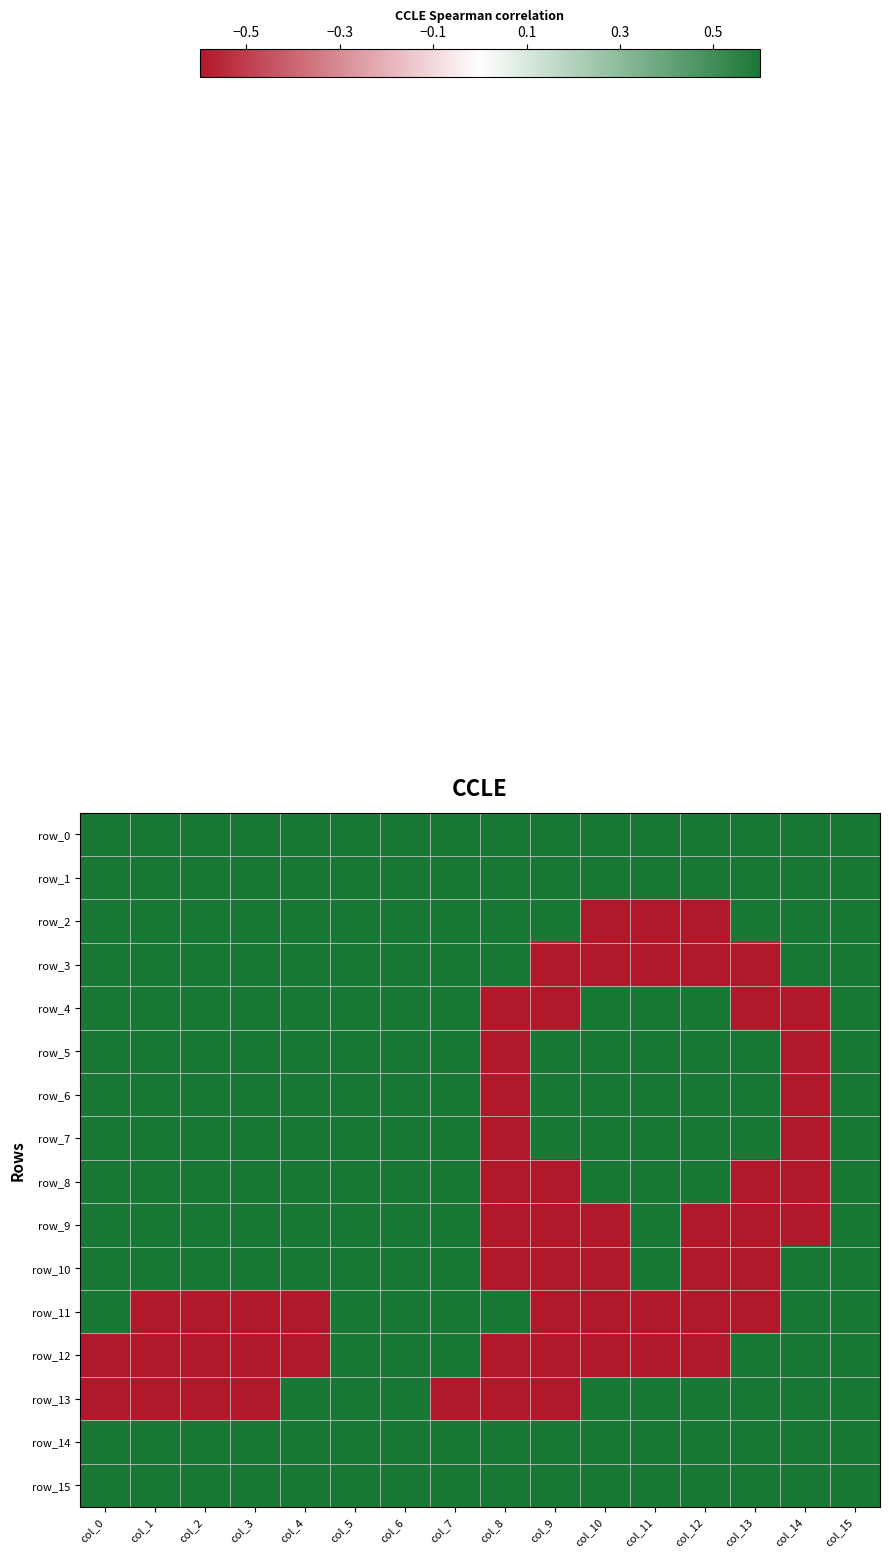

At col_8, list the series in order from smallest to largest.

row_4, row_5, row_6, row_7, row_8, row_9, row_10, row_12, row_13, row_0, row_1, row_2, row_3, row_11, row_14, row_15